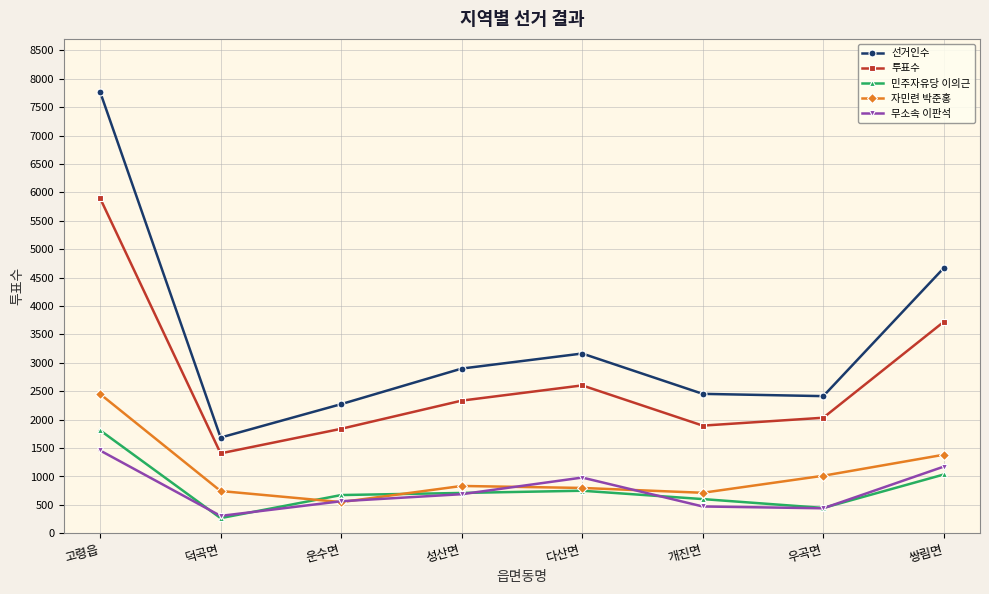

Is it true that 자민련 박준홍 equals 832 at 성산면?

True